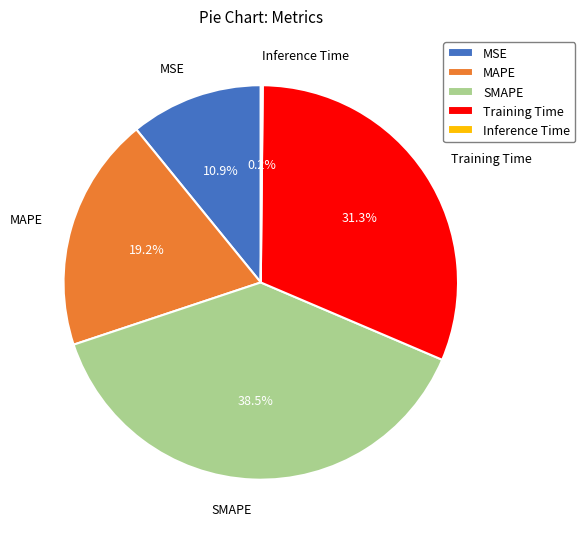

What percentage is NOT represented by Training Time?

68.7%